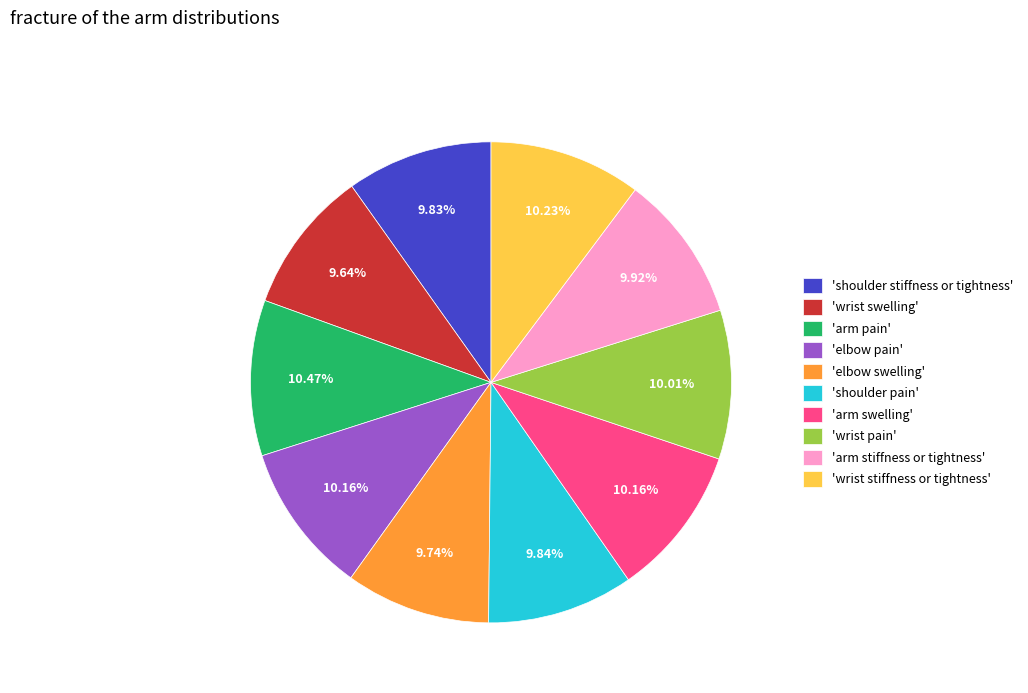

Is there any slice that represents more than half of the pie?

No